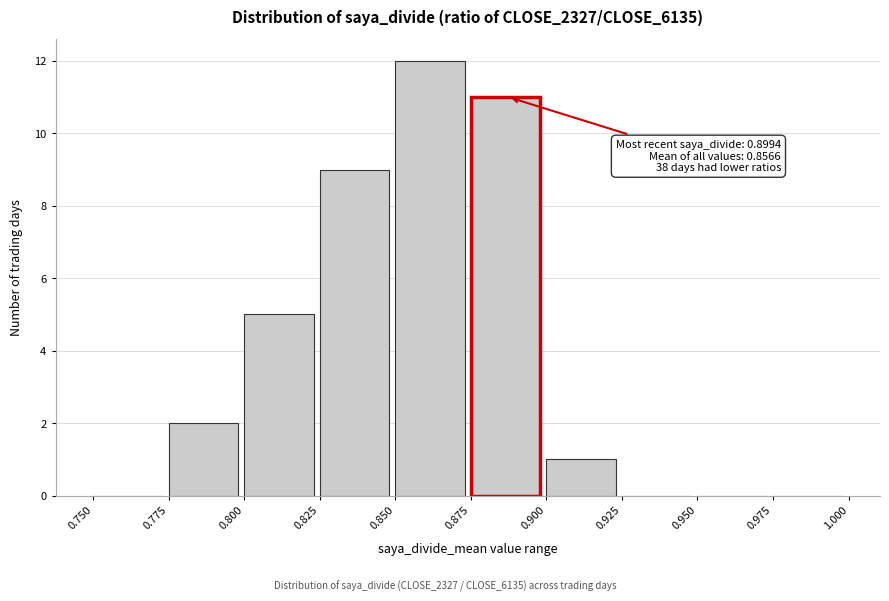

Which range on the x-axis has the tallest bar?

0.850 to 0.875